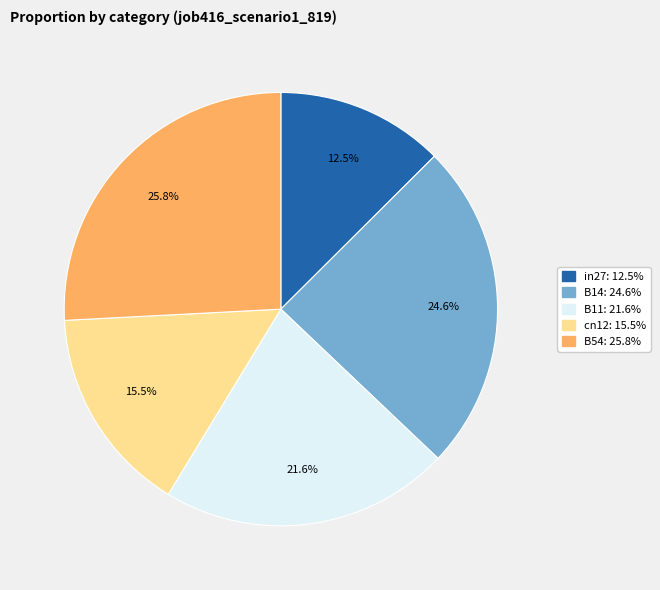

Is it true that cn12 is 29% of the pie?

False